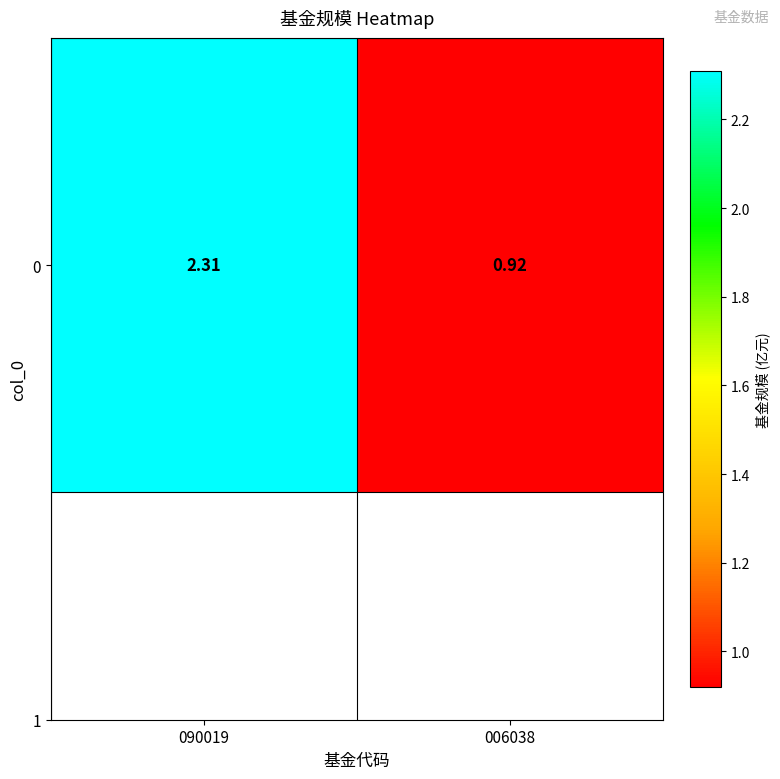

What is the sum of the values at 090019 and 006038?

3.2